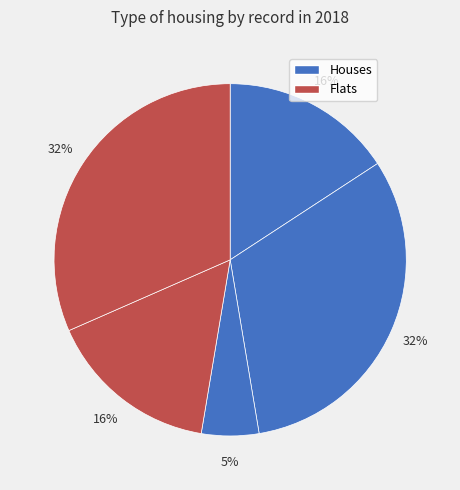

How many slices are in this pie chart?

5